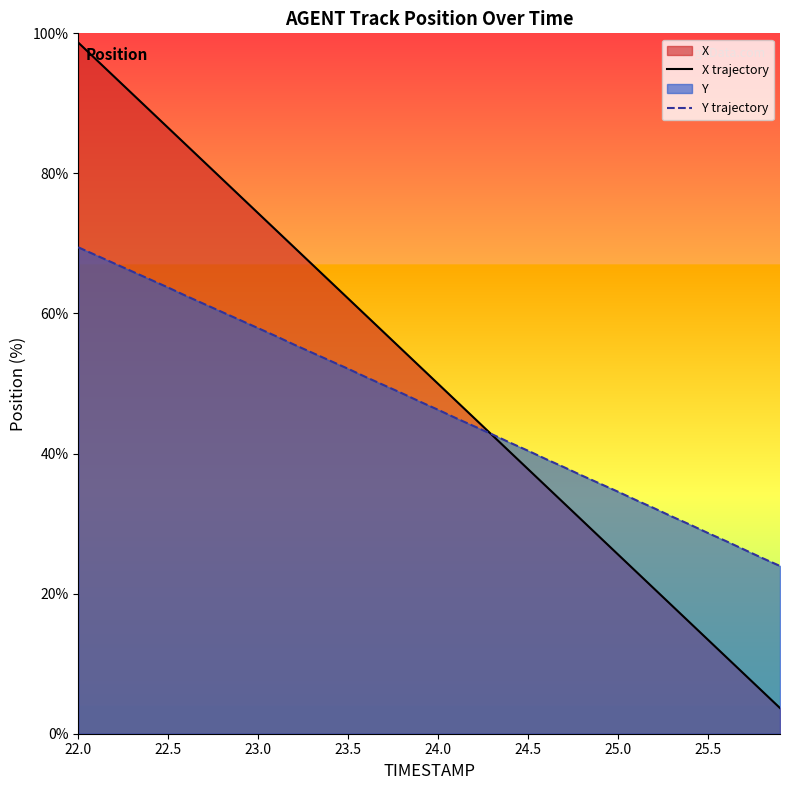

At which label does X trajectory reach its peak?

22.0